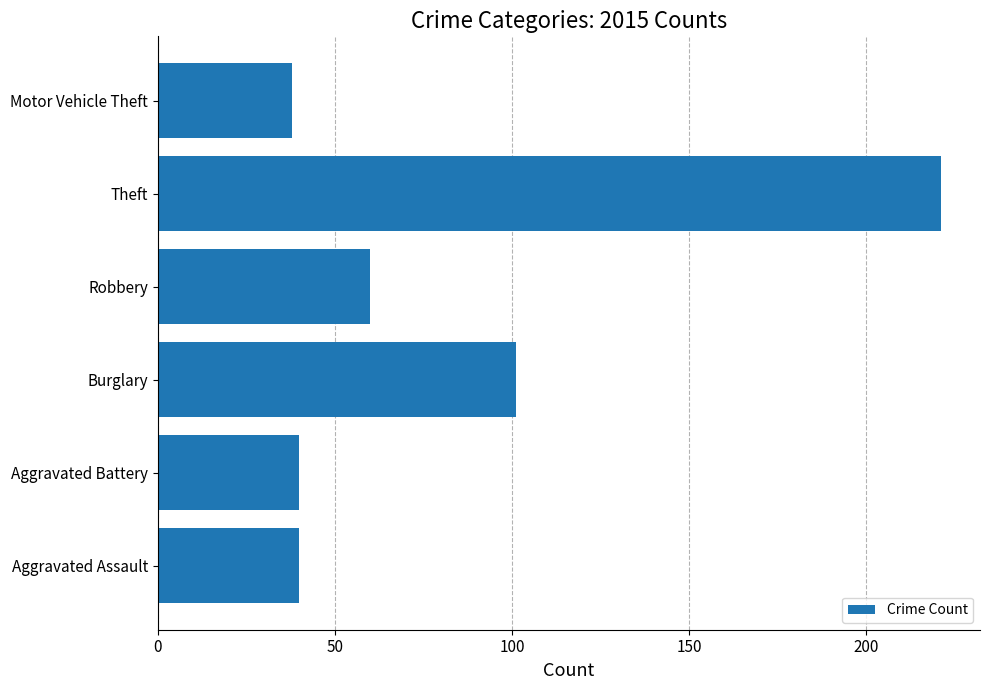

Which has a higher value, Aggravated Battery or Theft?

Theft